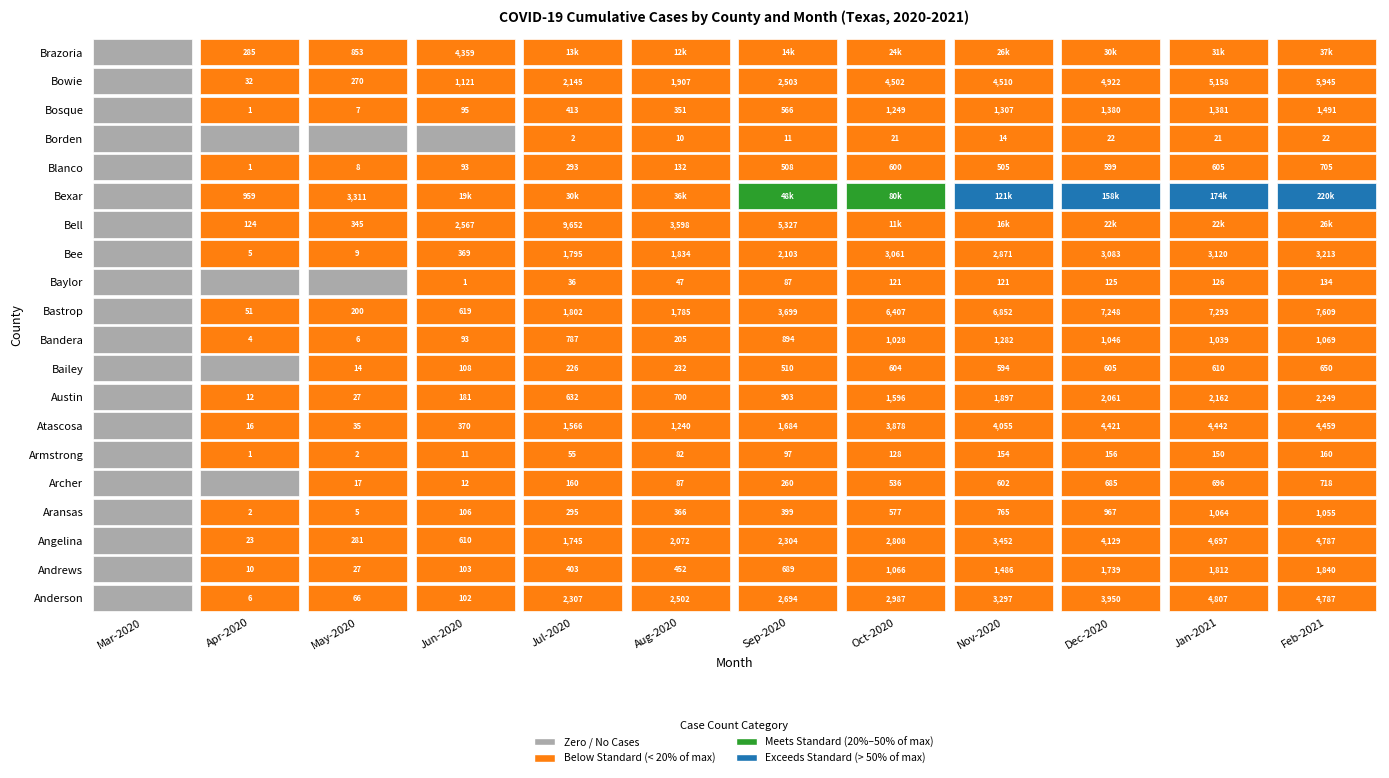

Rank the series at Bandera from highest to lowest value.

Bexar, Brazoria, Bell, Bastrop, Bowie, Atascosa, Angelina, Anderson, Bee, Austin, Andrews, Bosque, Bandera, Aransas, Archer, Bailey, Blanco, Armstrong, Baylor, Borden